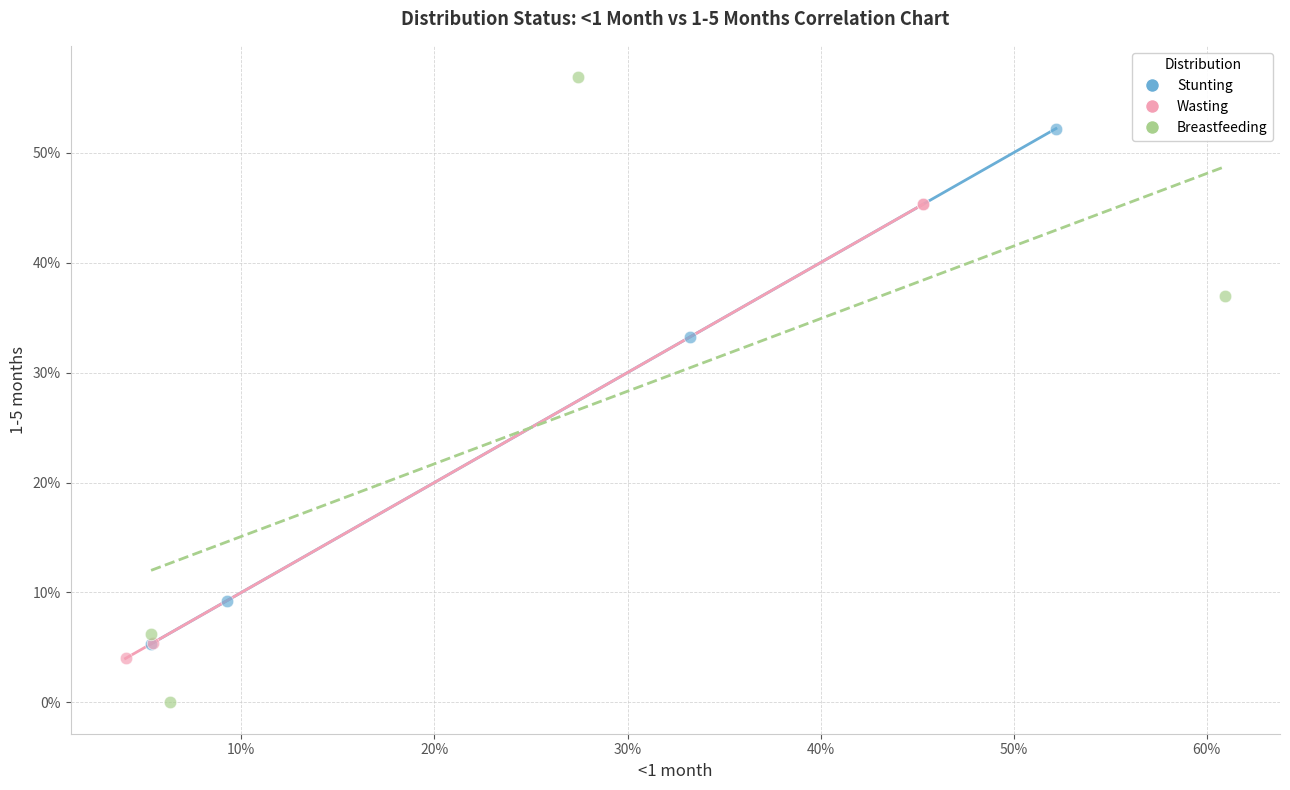

Which series has the widest spread of Y values?

Breastfeeding